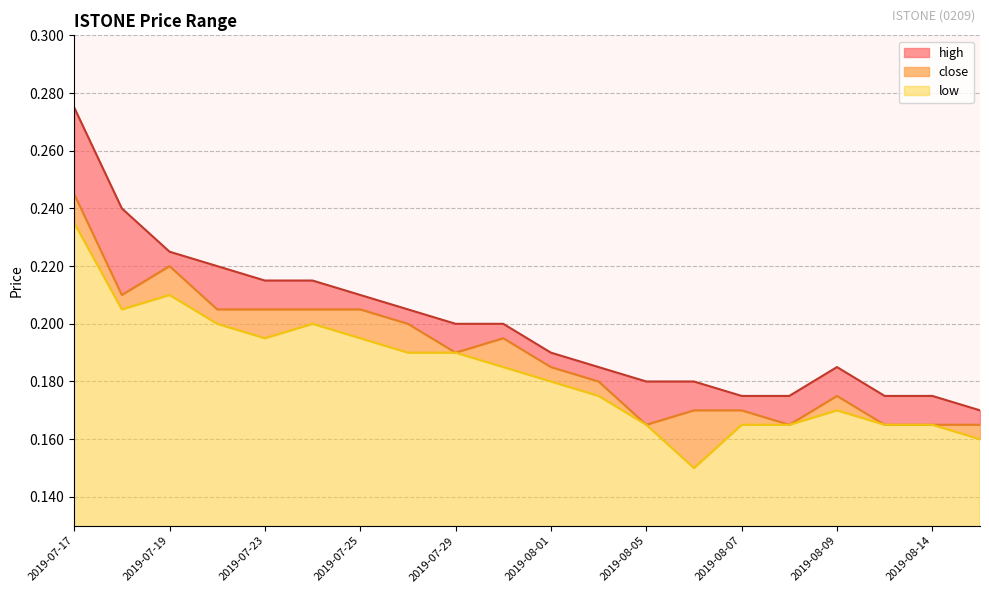

At which label is high closest to 0?

2019-08-15